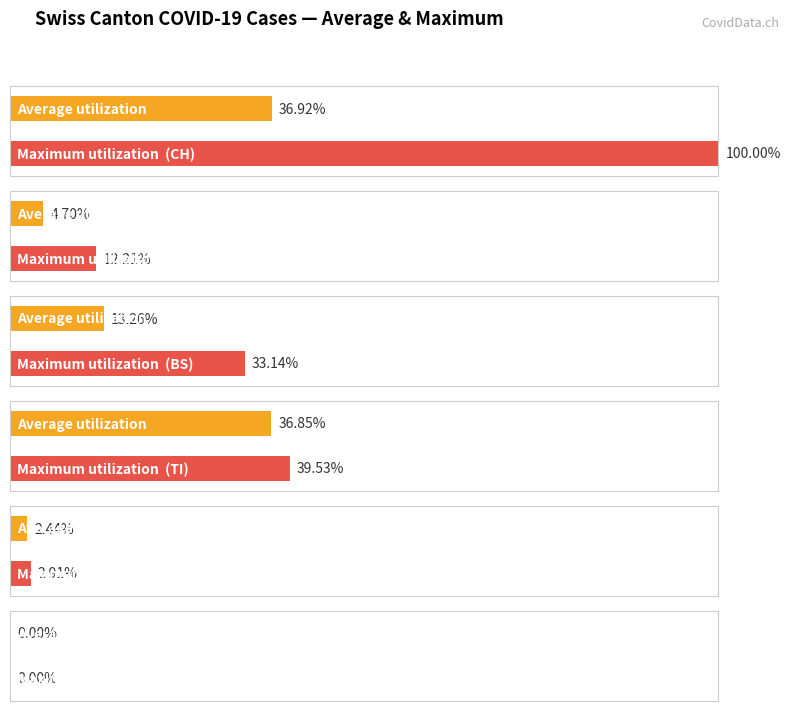

Are the bars horizontal?

Yes